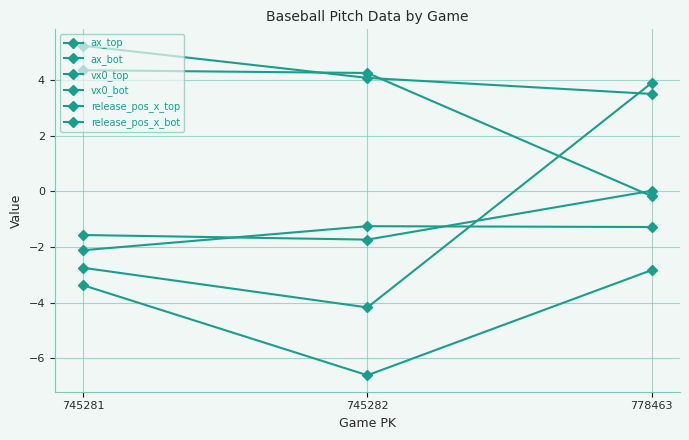

How many lines are shown in the chart?

6